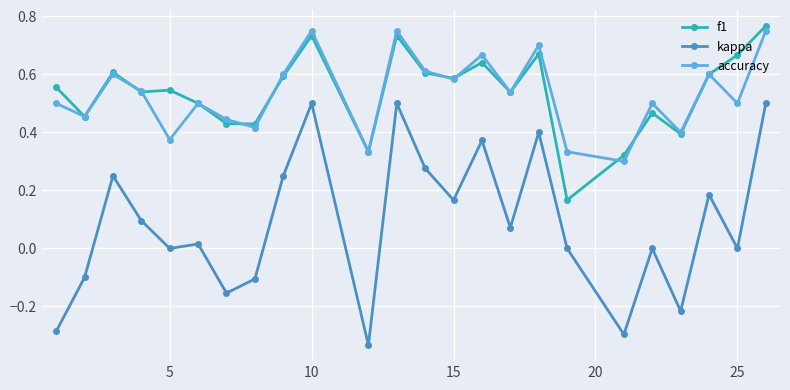

Which series has the largest range (max minus min)?

kappa